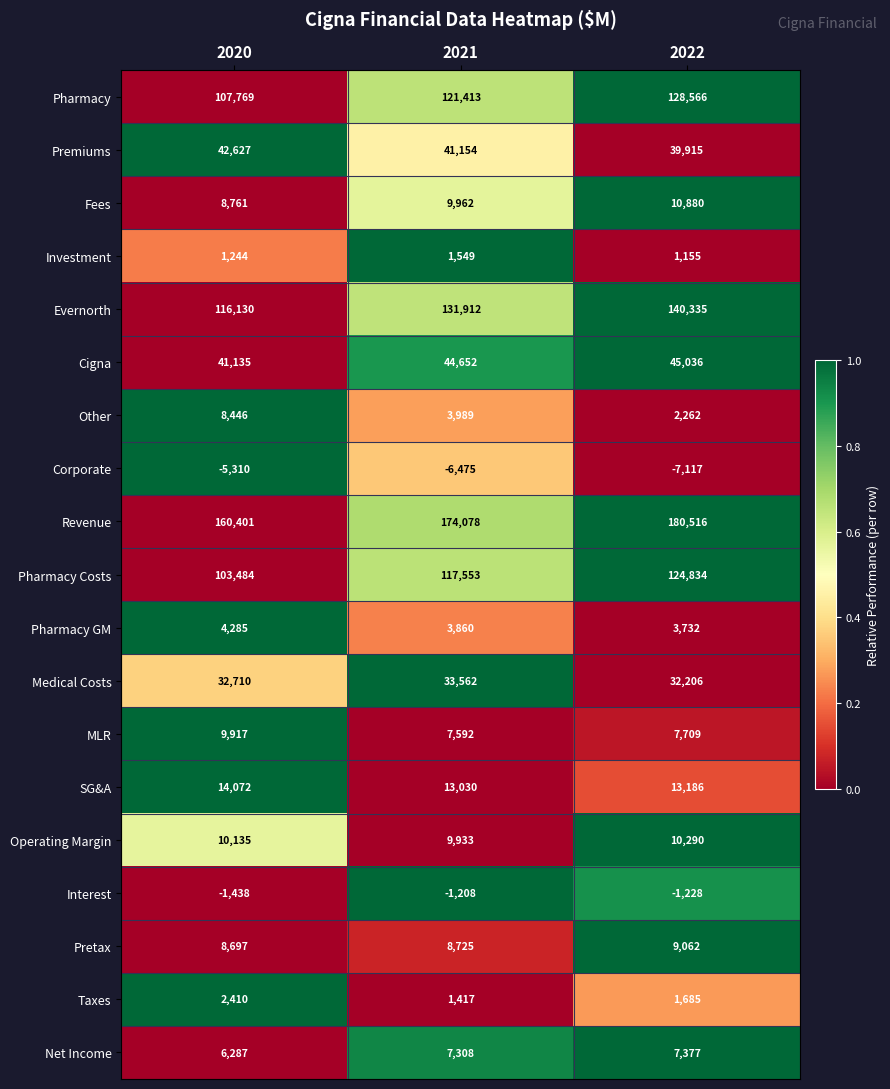

Which series has the widest spread of values?

Evernorth